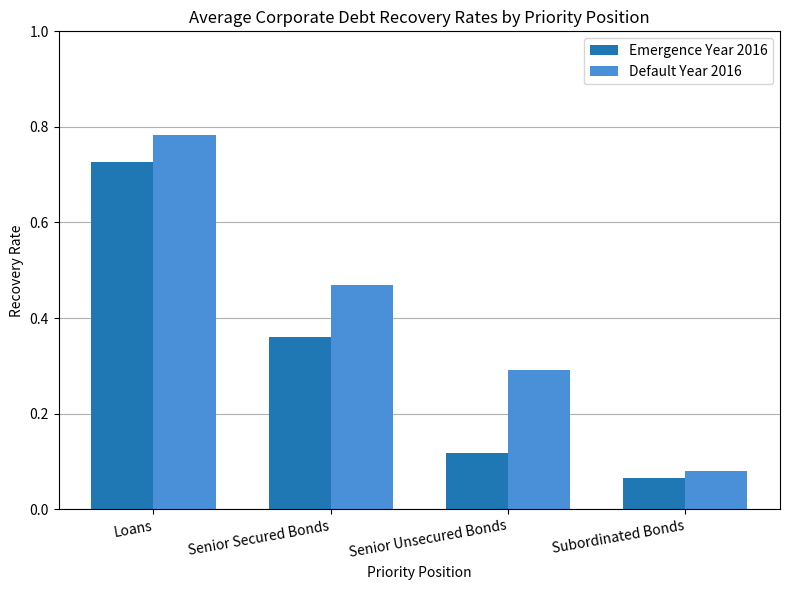

Where is Default Year 2016 nearest to the value 0?

Subordinated Bonds